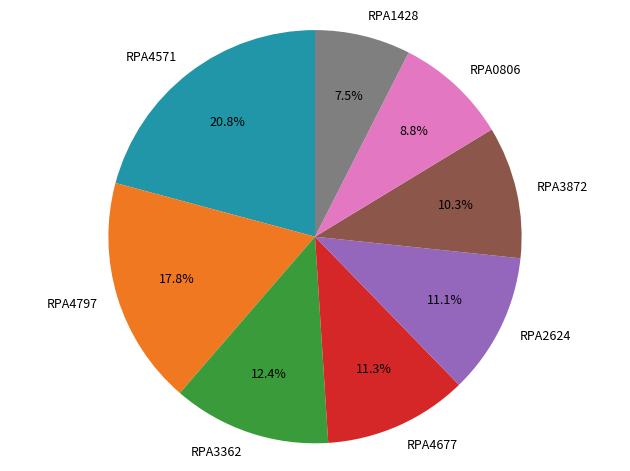

Which has a higher value, RPA3362 or RPA4677?

RPA3362